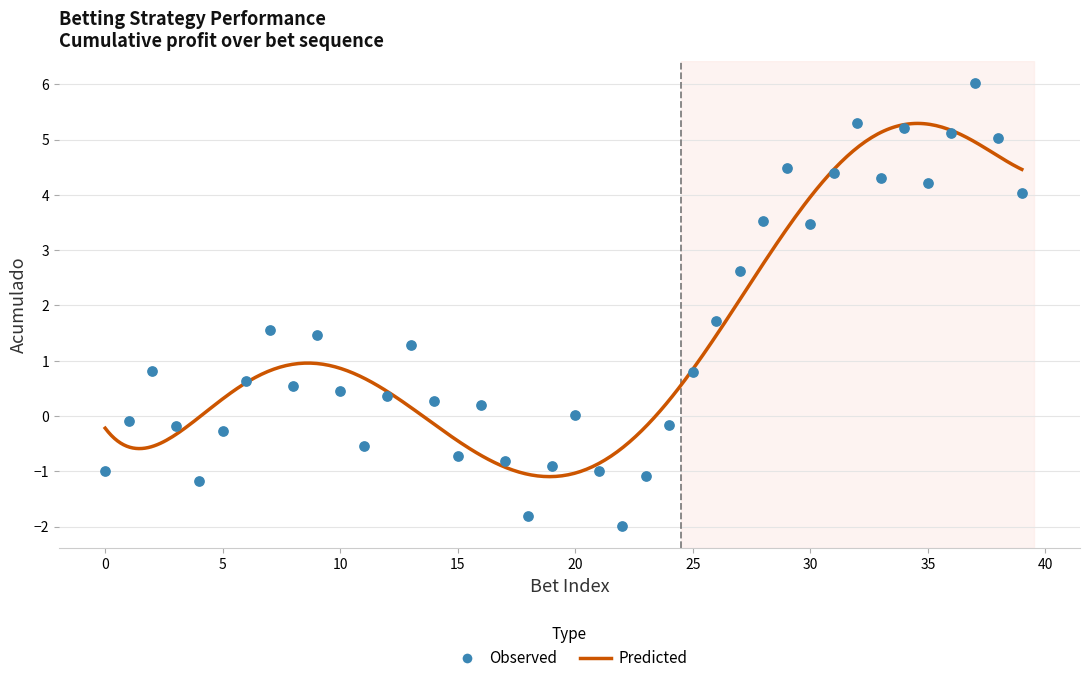

What is the change in value from 23 to 31?

+5.5